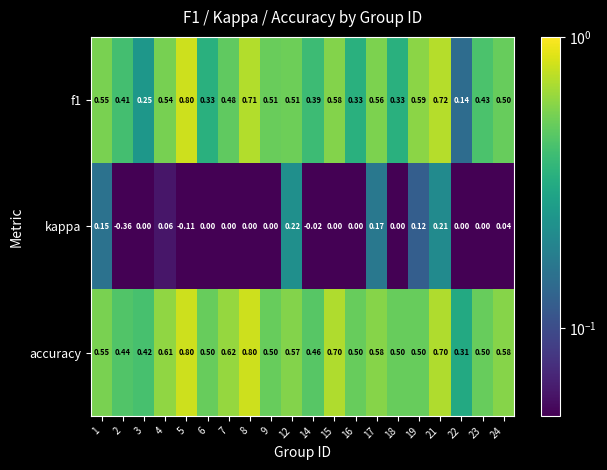

Which series has the largest total across all categories?

accuracy